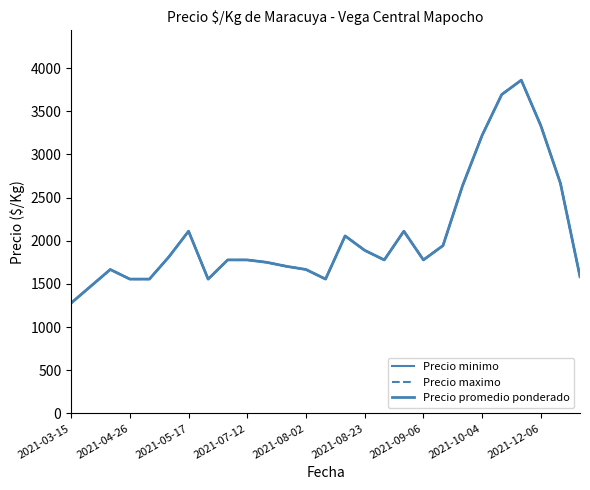

What is the difference between the maximum and minimum values in the Precio minimo series?

2583.0